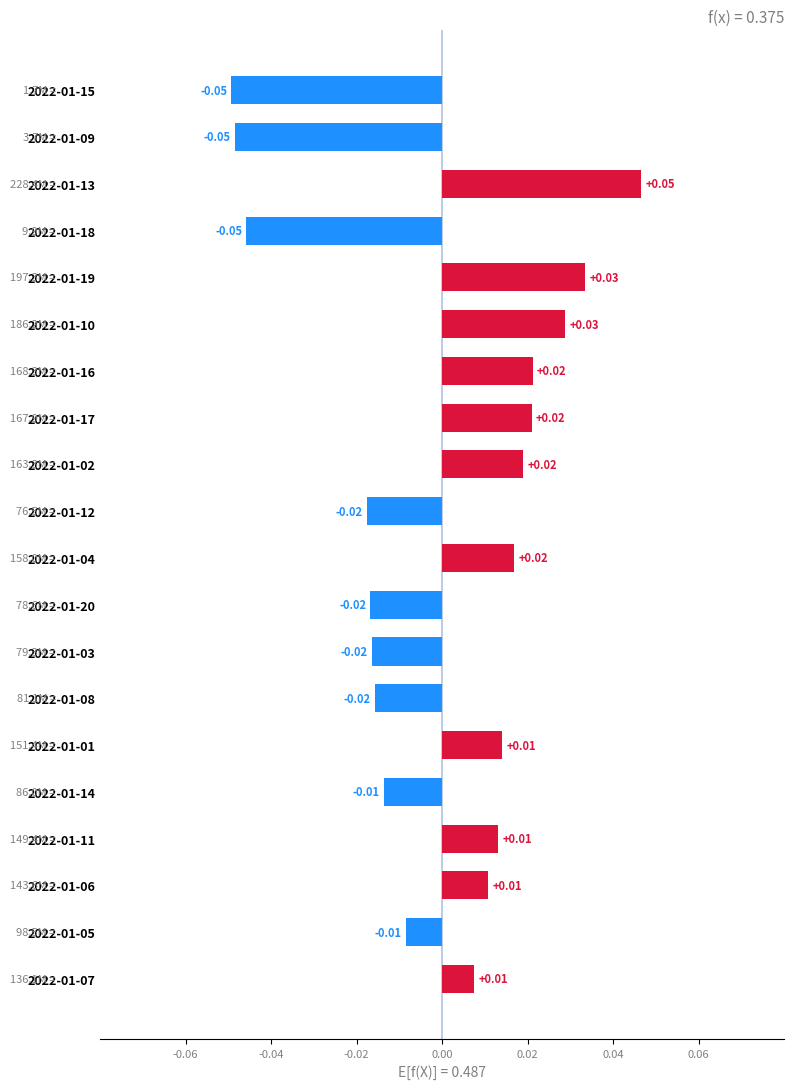

Which has a higher value, 2022-01-10 or 2022-01-17?

2022-01-10